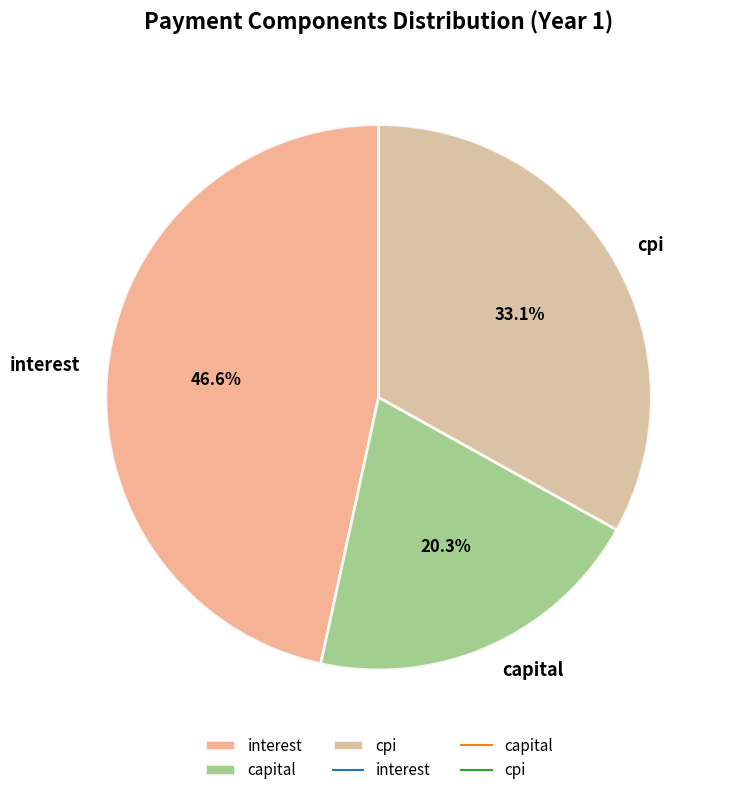

Approximately how many times larger is the value at interest compared to capital?

2.3